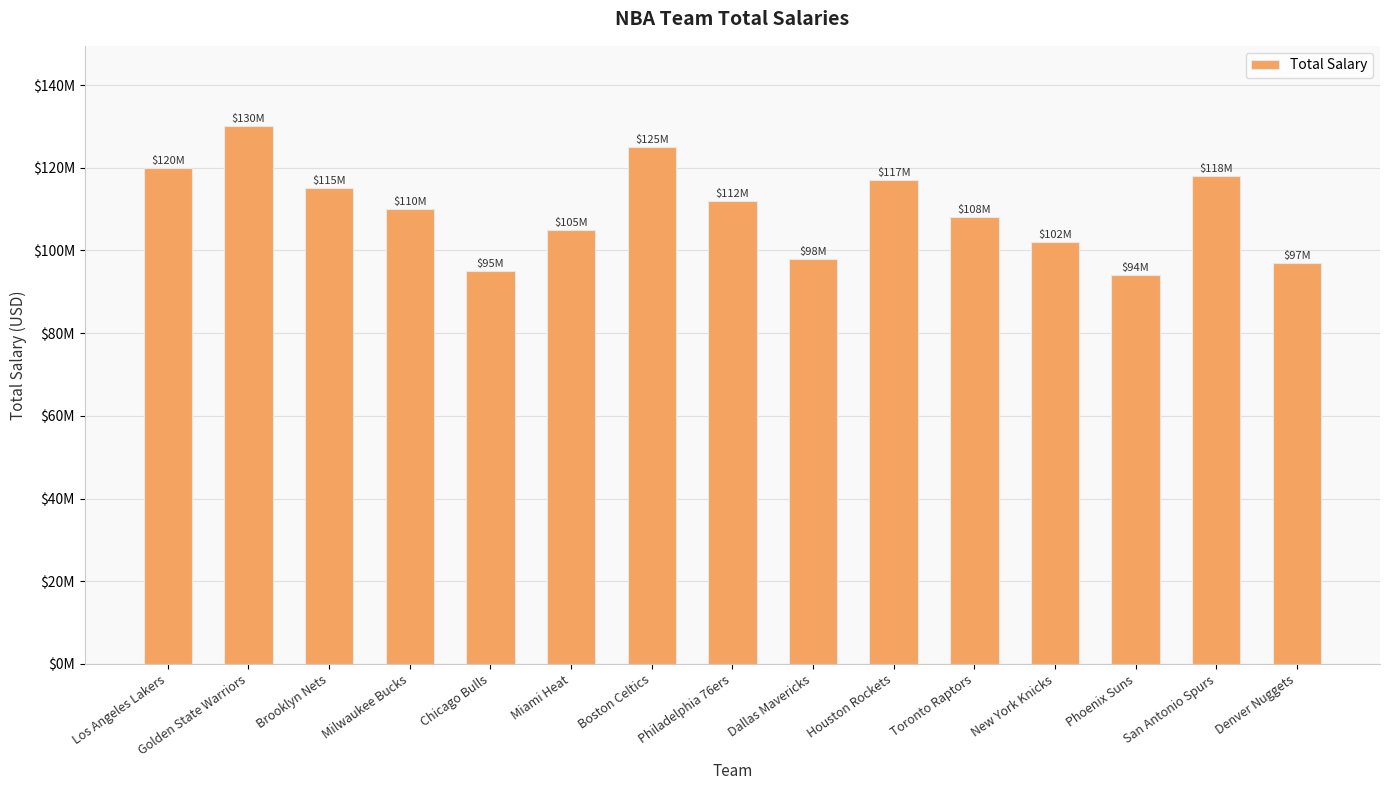

Rank the categories by value from highest to lowest.

Golden State Warriors, Boston Celtics, Los Angeles Lakers, San Antonio Spurs, Houston Rockets, Brooklyn Nets, Philadelphia 76ers, Milwaukee Bucks, Toronto Raptors, Miami Heat, New York Knicks, Dallas Mavericks, Denver Nuggets, Chicago Bulls, Phoenix Suns